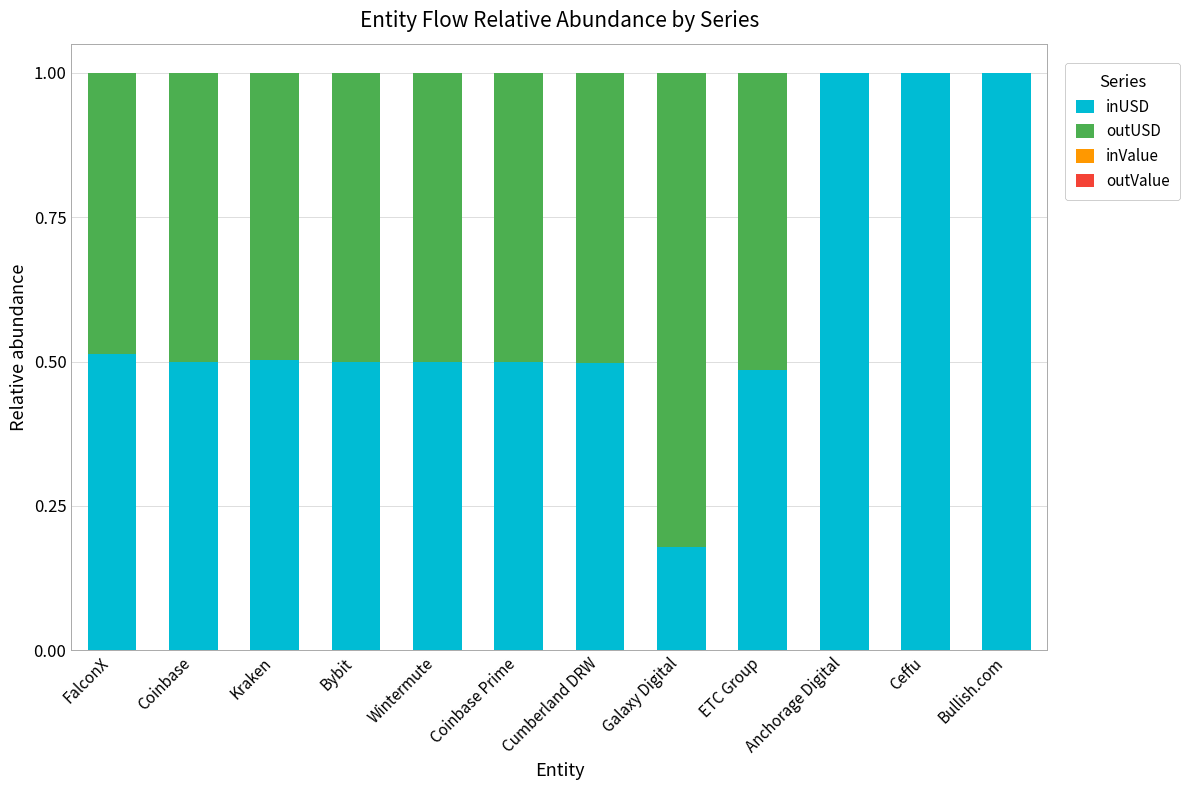

What is the maximum value for inUSD?

1.0